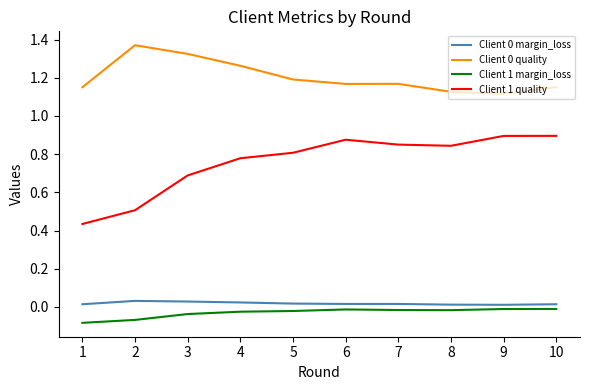

The value of Client 0 quality at 3 is 2.1. True or false?

False